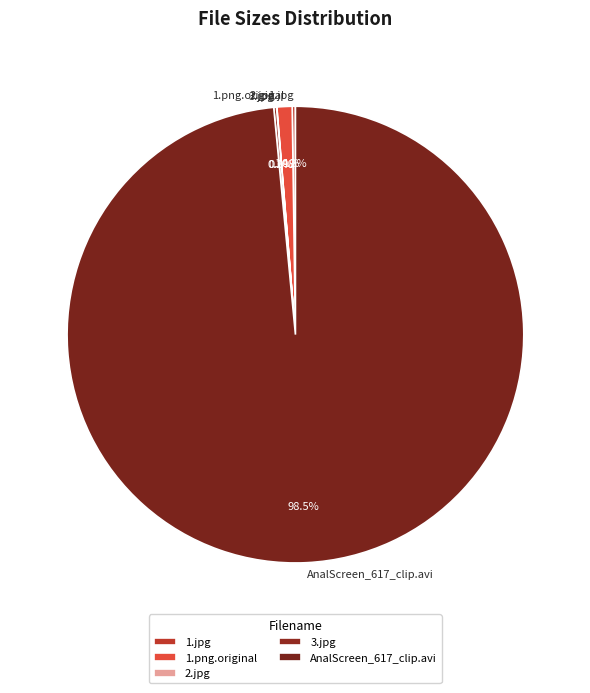

Which slice is the largest?

AnalScreen_617_clip.avi